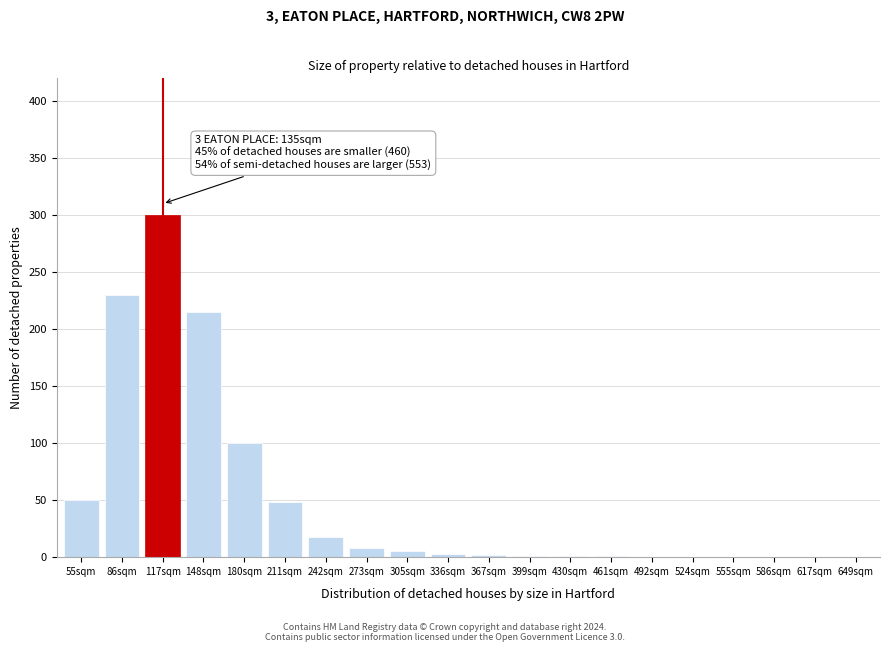

Which category has the highest value across all series?

117sqm